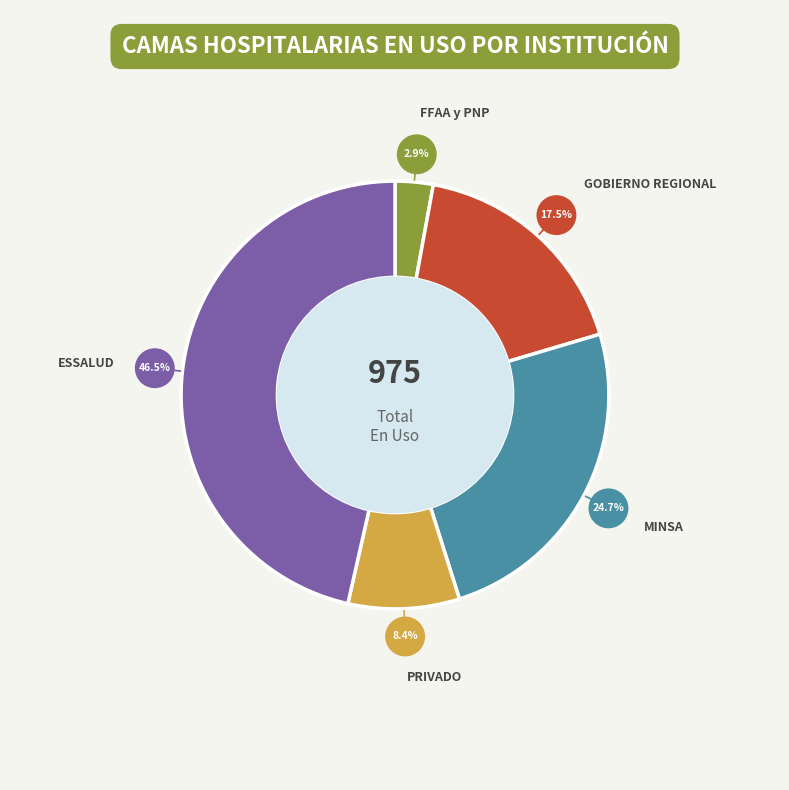

Does any single category account for the majority?

No